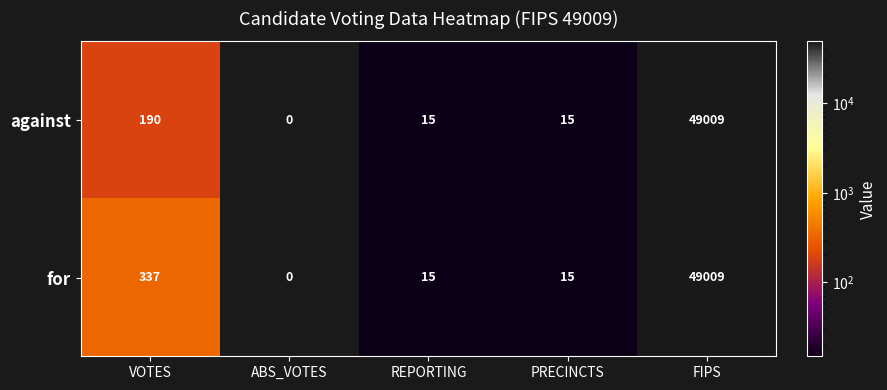

List the series in order of their overall mean, lowest first.

against, for